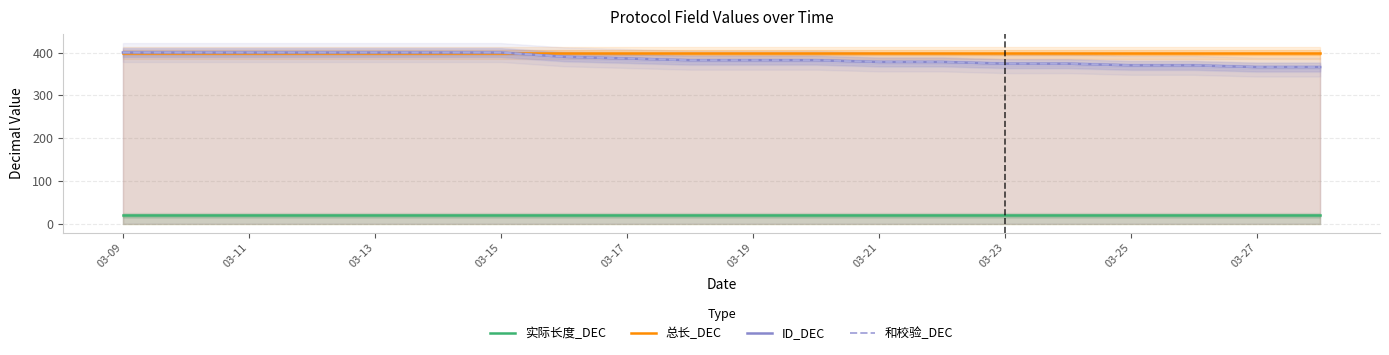

True or false: ID_DEC and 总长_DEC intersect in this chart.

False